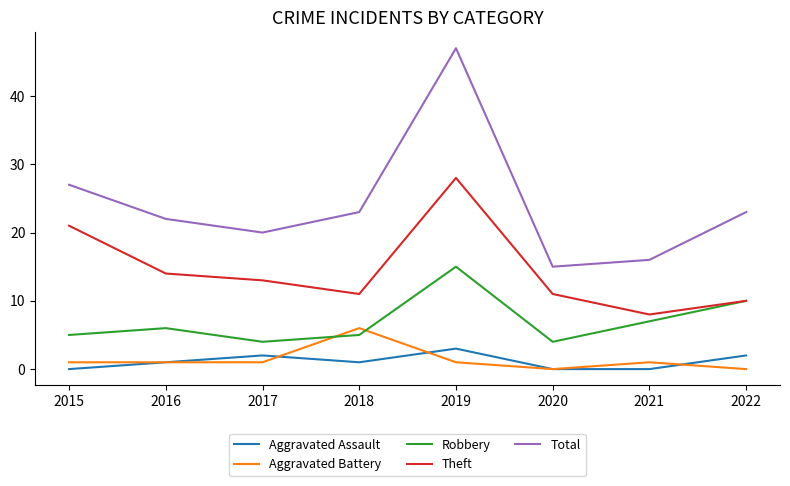

What is the maximum value for Total?

47